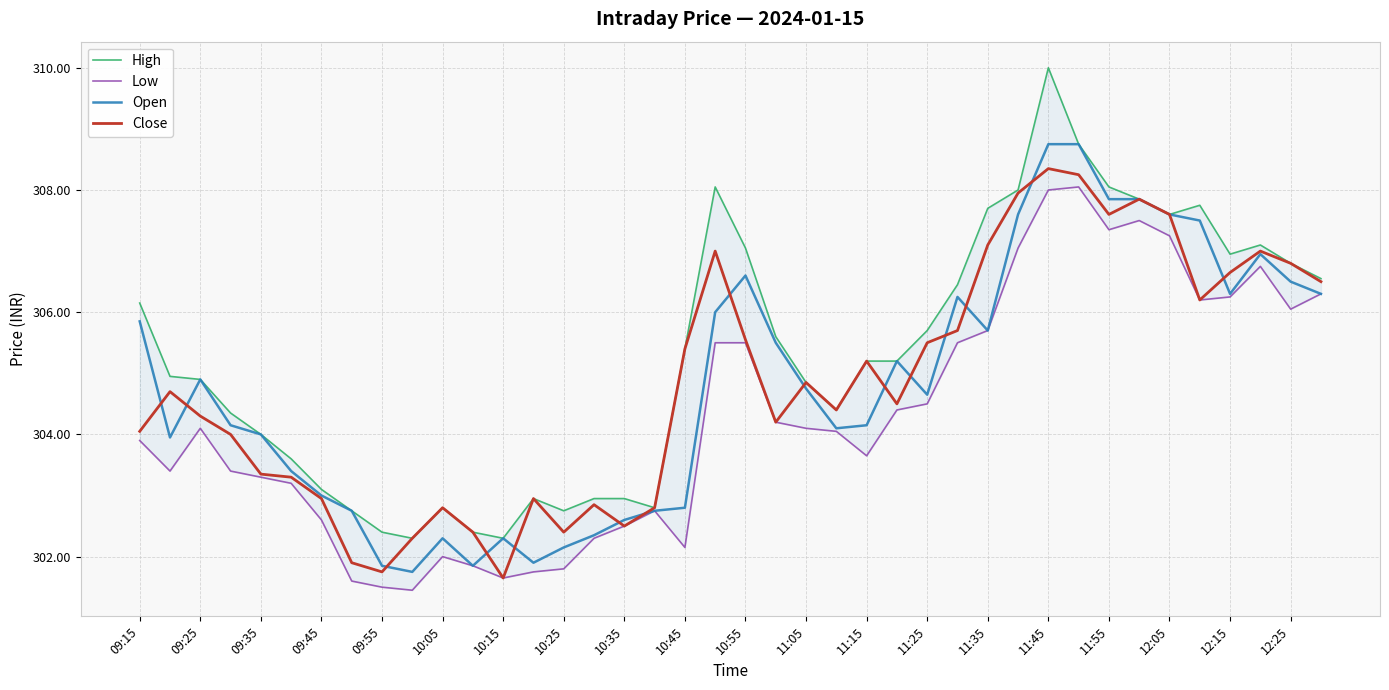

The Close series shows 302.5 at 10:35. True or false?

True